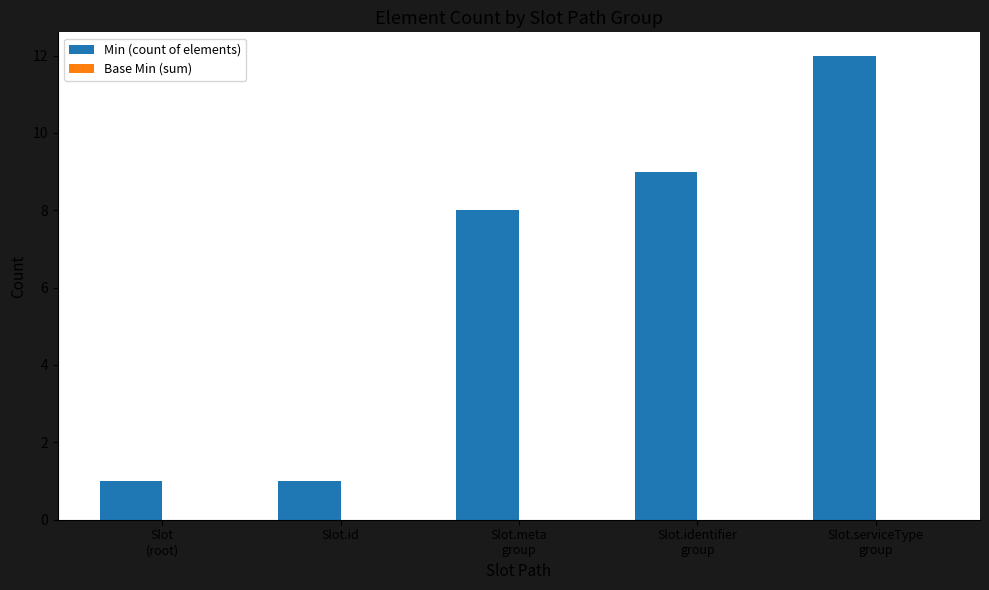

Does the chart contain any negative values?

No